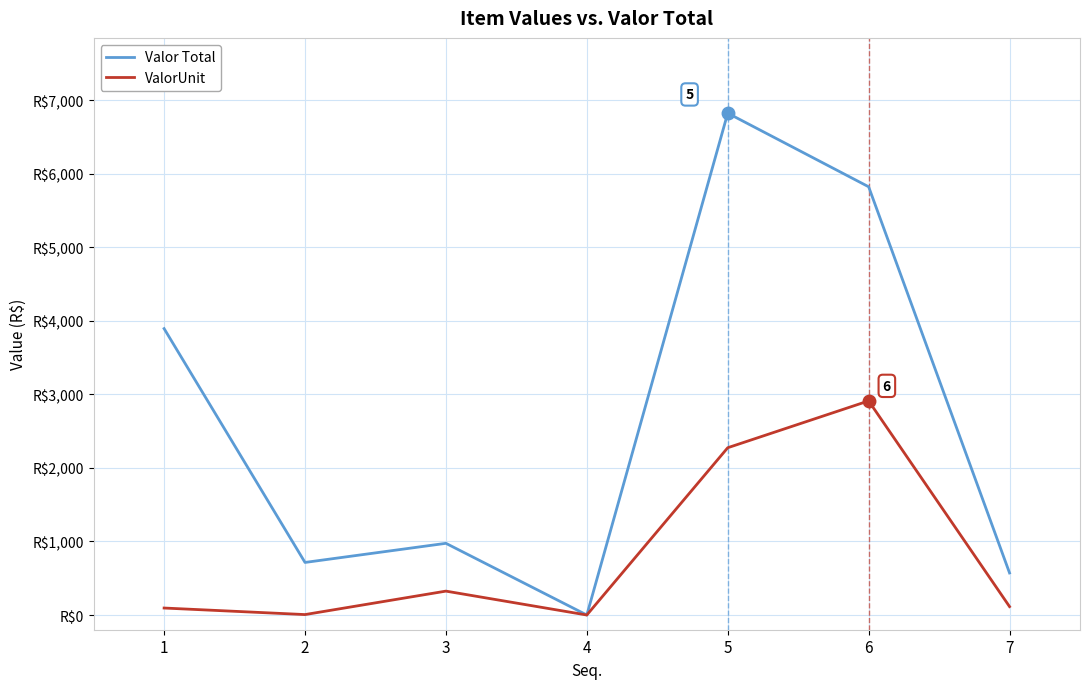

What is the difference between the highest and lowest values at 2?

709.0